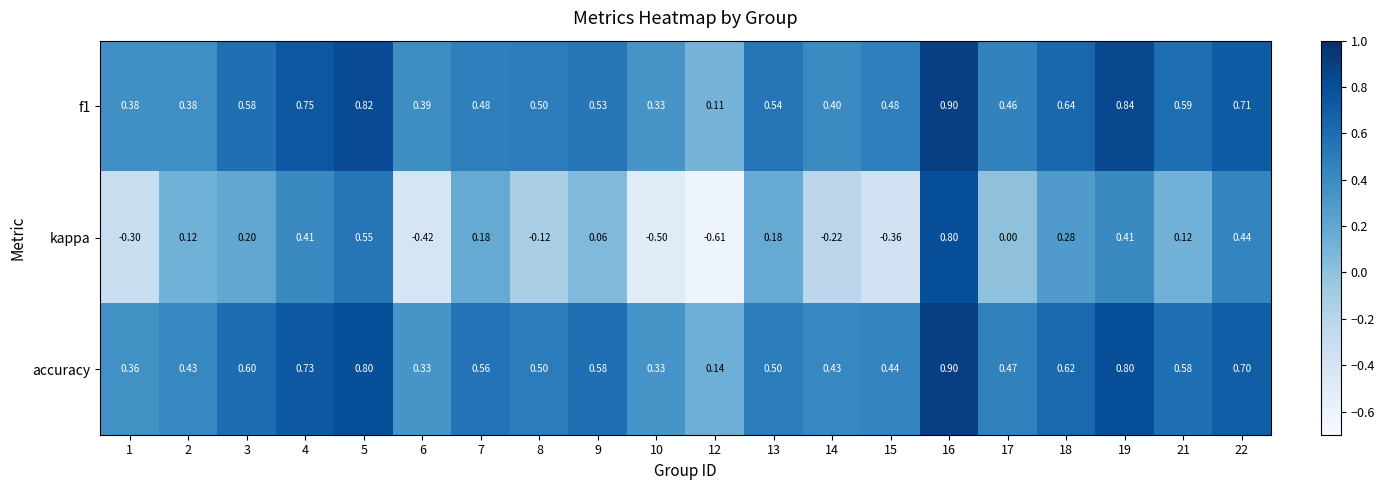

Is the value of f1 at 6 greater than the value of kappa at 9?

Yes